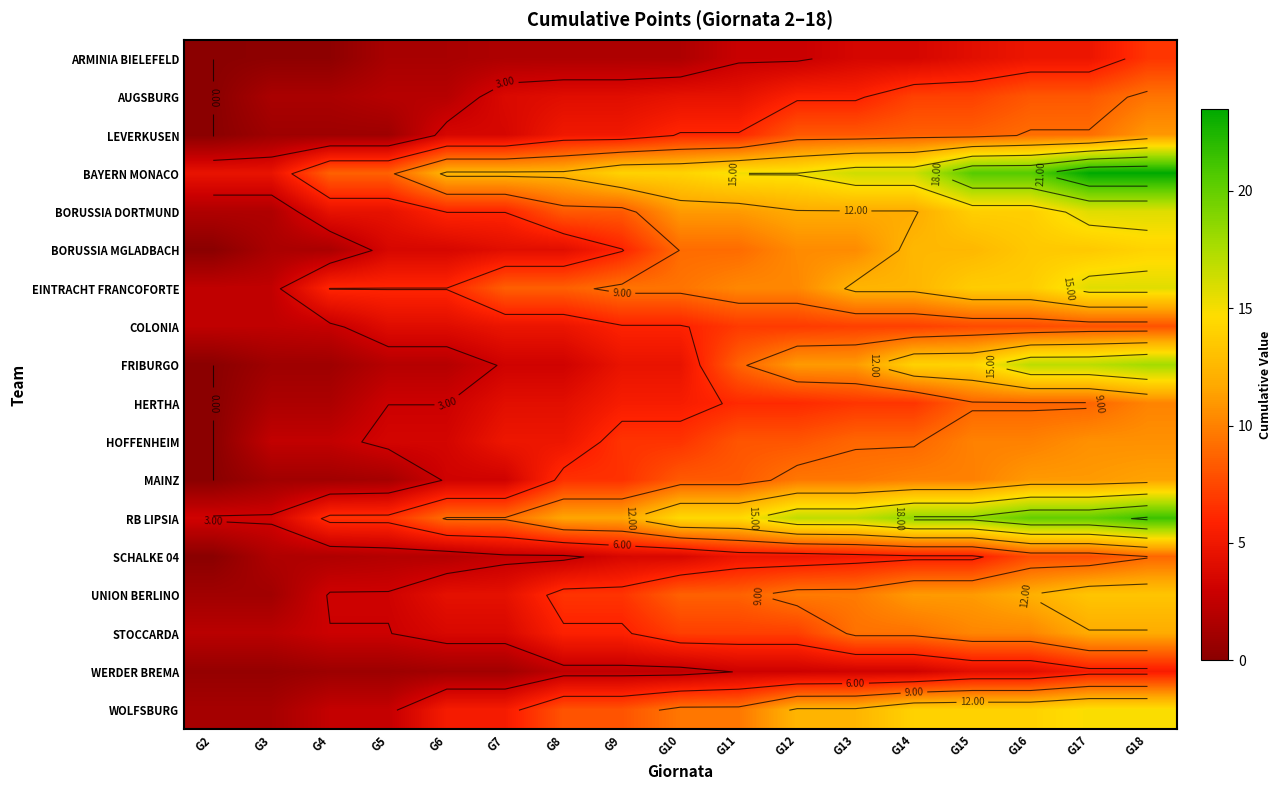

Is the value of BORUSSIA MGLADBACH at G10 greater than the value of STOCCARDA at G5?

Yes